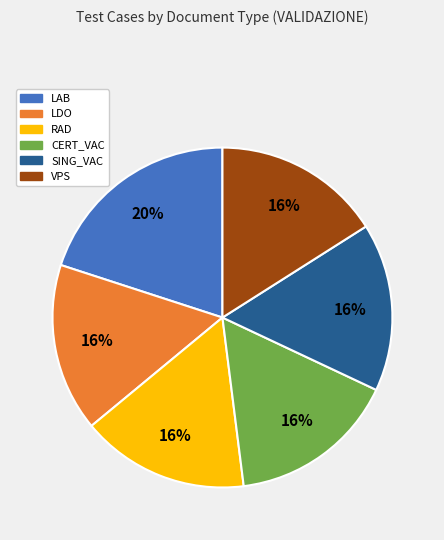

Is it true that RAD is 4% of the pie?

False